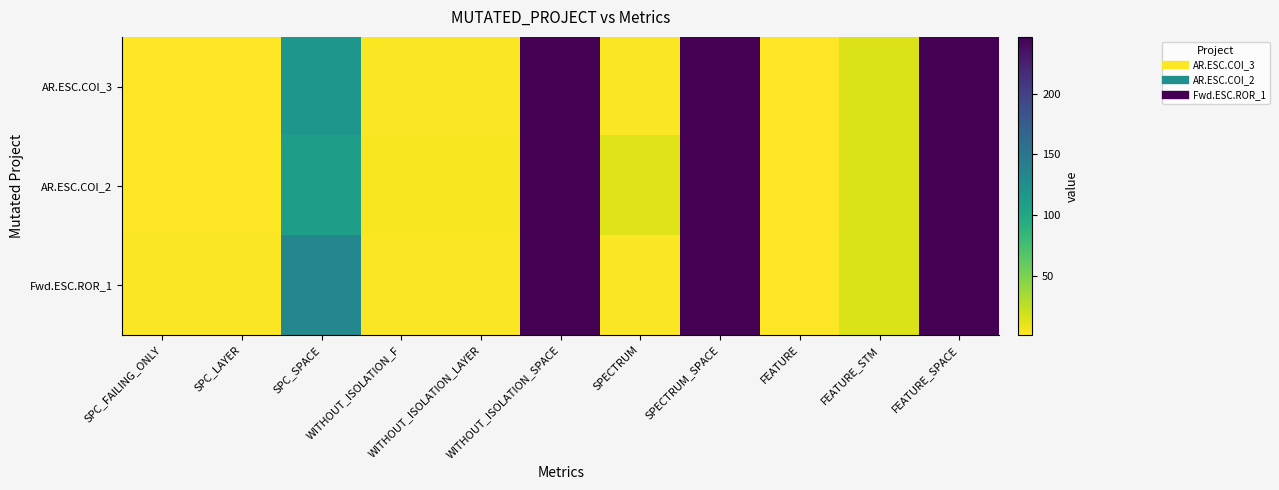

At how many categories does at least one series exceed 29?

4